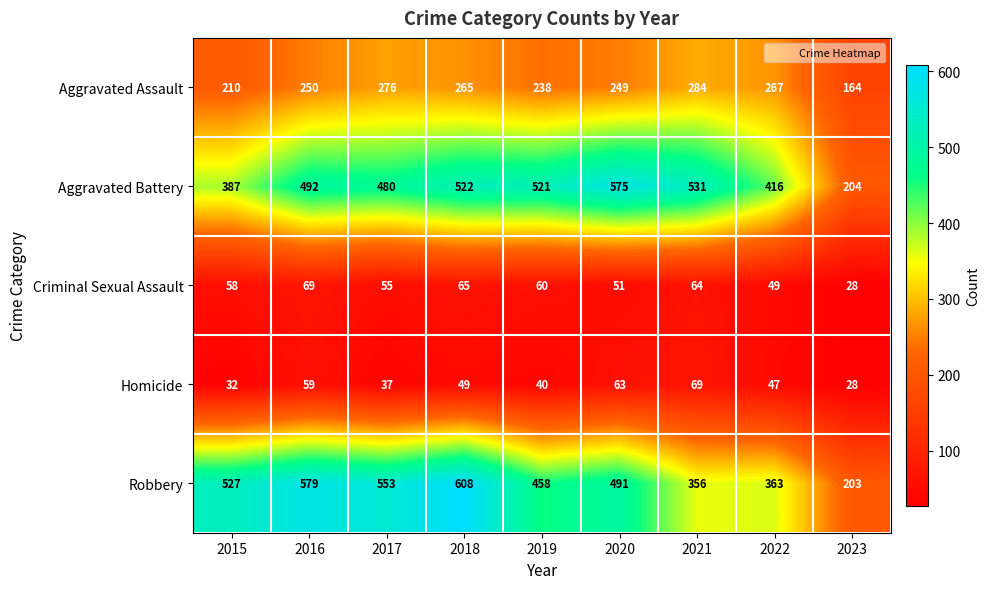

How many data points does each series have?

9